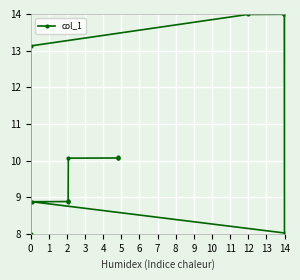

What is the value of the 15th point from the left?

10.1